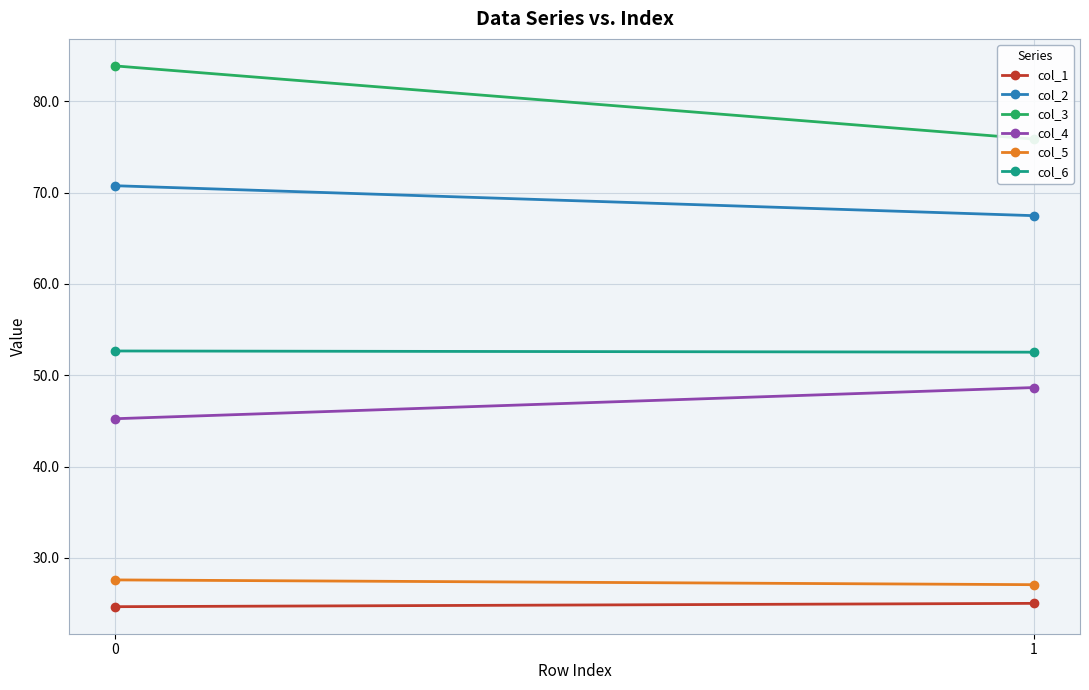

The value of col_6 at 1 is 75.4. True or false?

False